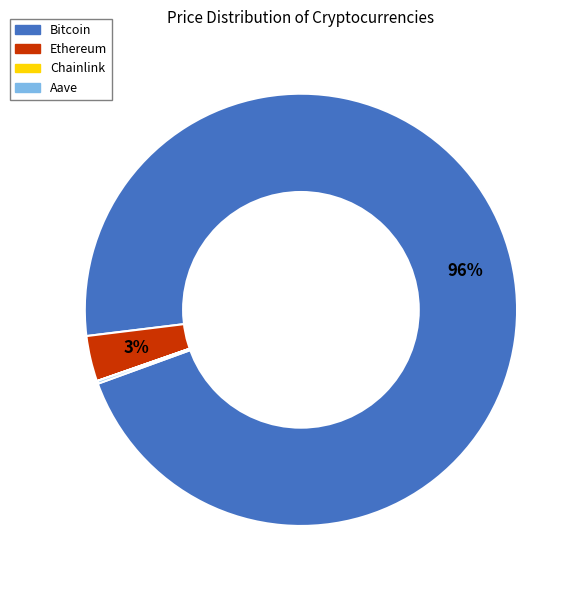

To the nearest percent, what is the average slice percentage?

25%